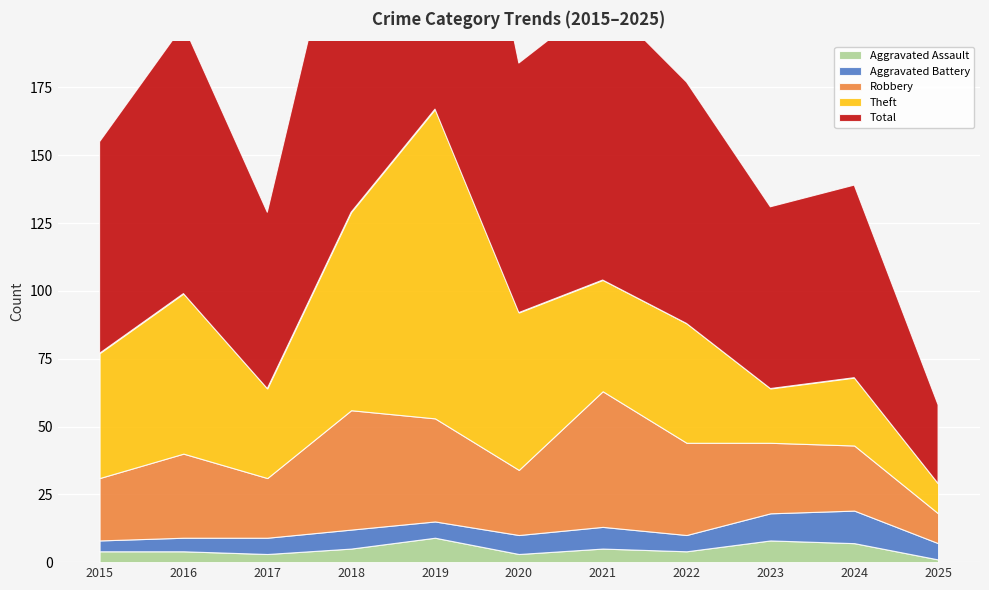

True or false: Robbery and Aggravated Assault cross at least once.

False